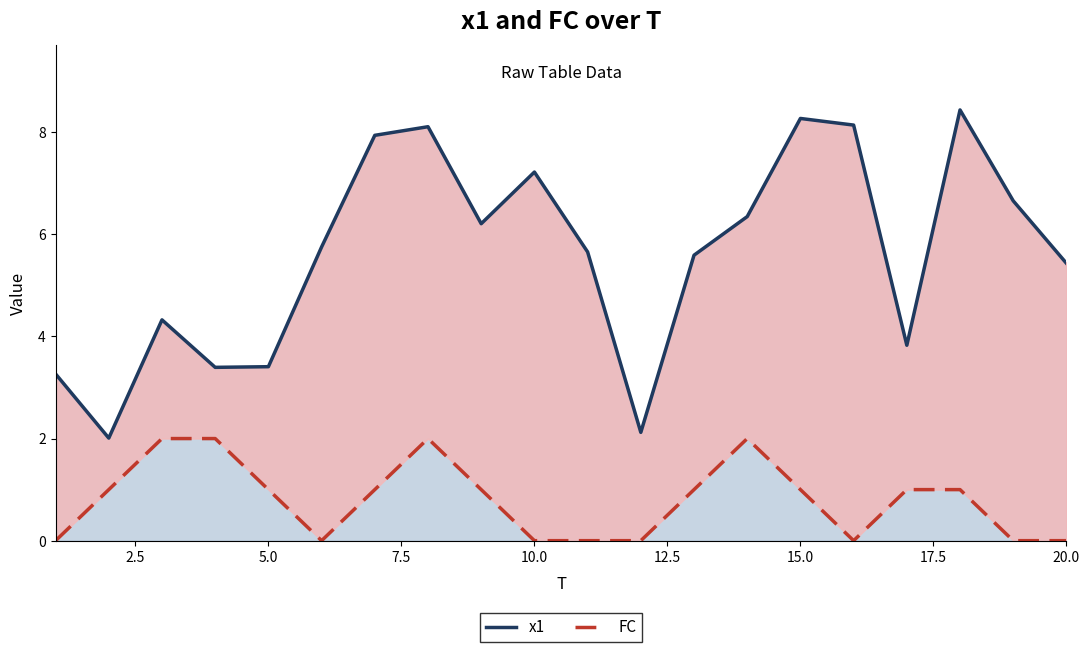

True or false: x1 and FC intersect in this chart.

False